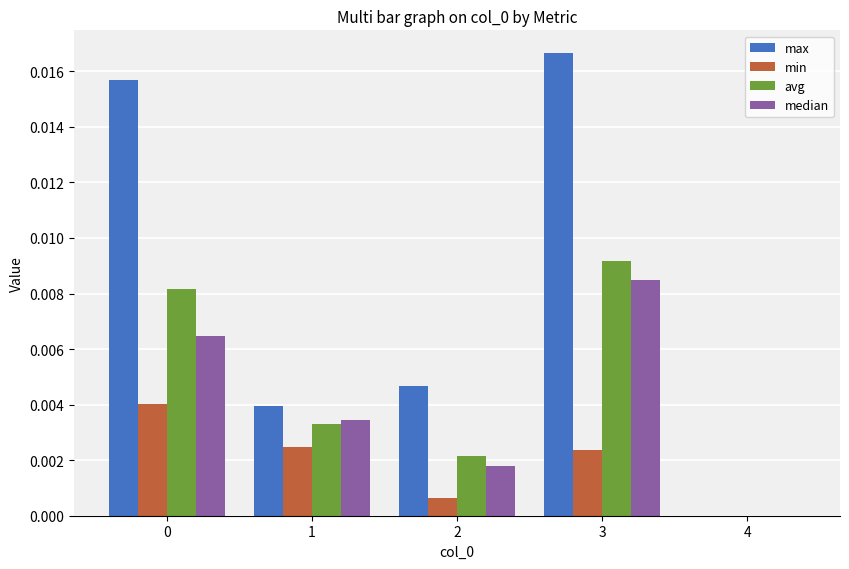

Does the chart contain stacked bars?

No